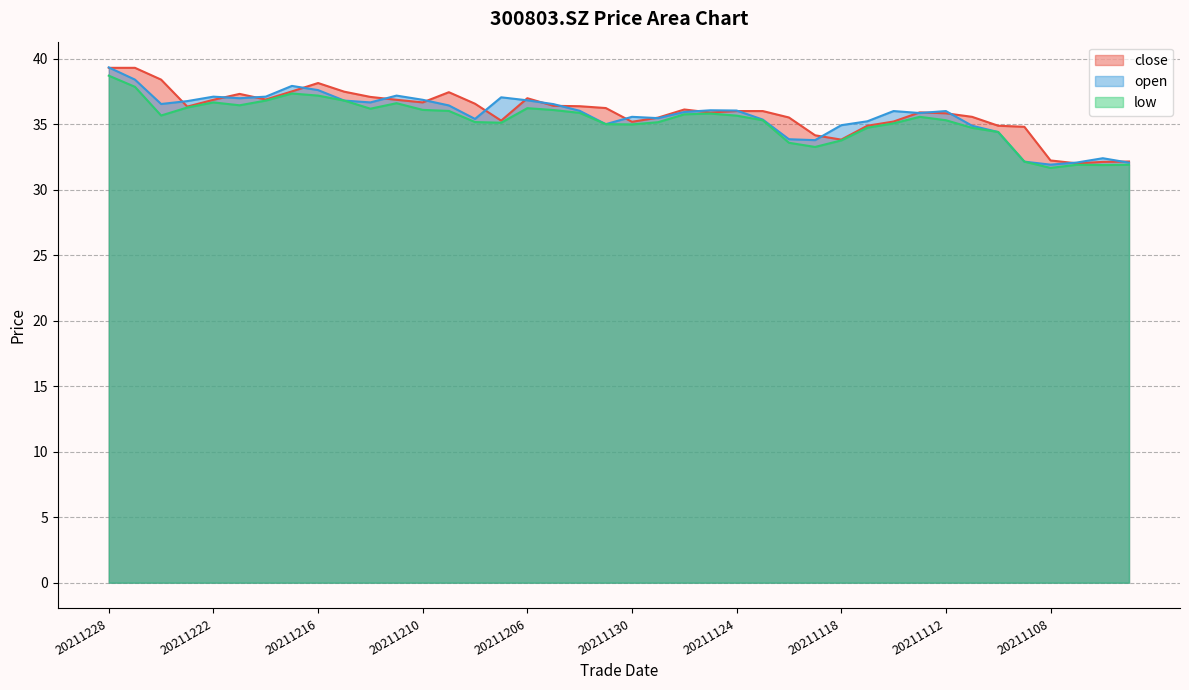

Reading right to left, list all the values displayed in this chart.

close: 32.1	32.1	32.0	32.2	34.8	34.9	35.6	35.8	35.9	35.2	34.9	33.8	34.1	35.5	36.0	36.0	35.9	36.1	35.5	35.2	36.2	36.4	36.4	37.0	35.3	36.6	37.4	36.7	36.9	37.1	37.5	38.1	37.5	36.9	37.3	36.9	36.3	38.4	39.3	39.3
open: 32.1	32.4	32.1	31.9	32.1	34.4	34.9	36.0	35.9	36.0	35.2	34.9	33.8	33.9	35.4	36.0	36.1	35.9	35.5	35.6	35.0	36.0	36.5	36.8	37.0	35.4	36.4	36.9	37.2	36.7	36.8	37.6	37.9	37.1	37.0	37.1	36.8	36.5	38.4	39.3
low: 31.9	31.9	31.9	31.7	32.1	34.4	34.7	35.3	35.6	35.1	34.7	33.8	33.3	33.6	35.3	35.6	35.8	35.8	35.1	35.0	35.0	35.9	36.1	36.2	35.1	35.2	36.0	36.1	36.6	36.2	36.8	37.2	37.3	36.8	36.4	36.7	36.3	35.7	37.9	38.7